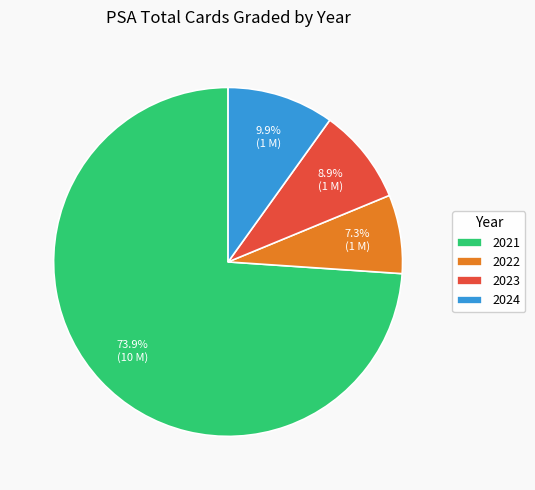

Does 2022 represent more than half of the total?

No